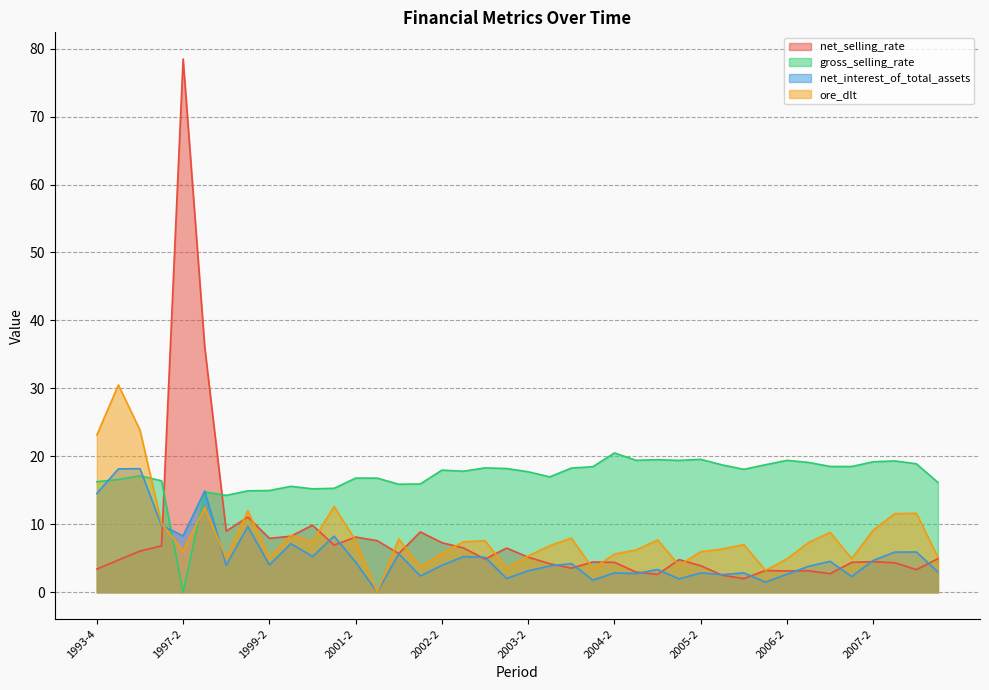

What is the label of the 12th point from the right?

2005-2